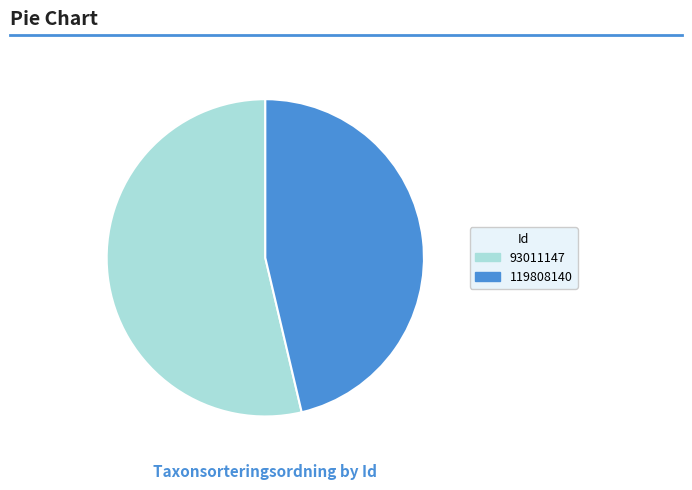

Combined, do 93011147 and 119808140 account for over 50%?

Yes